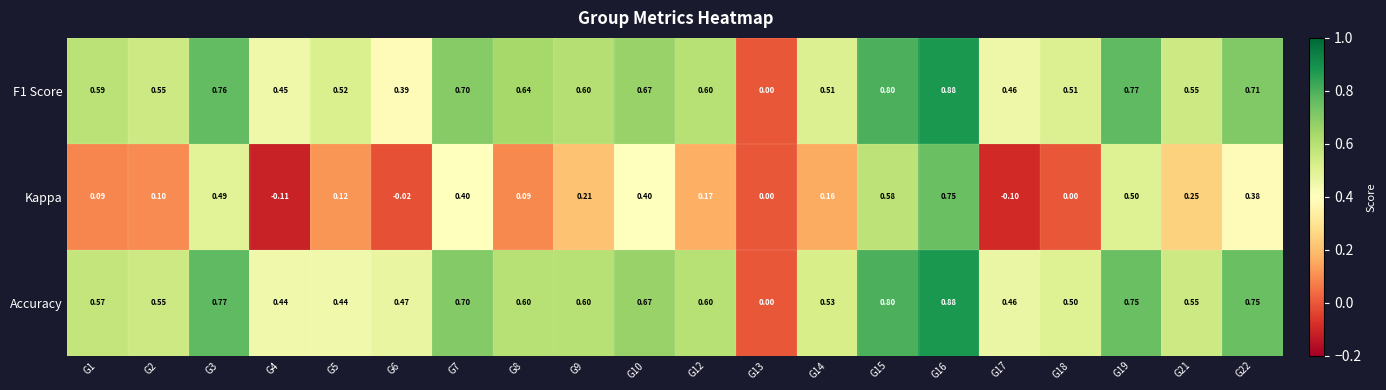

Between G14 and G16, which series saw the biggest shift?

Kappa